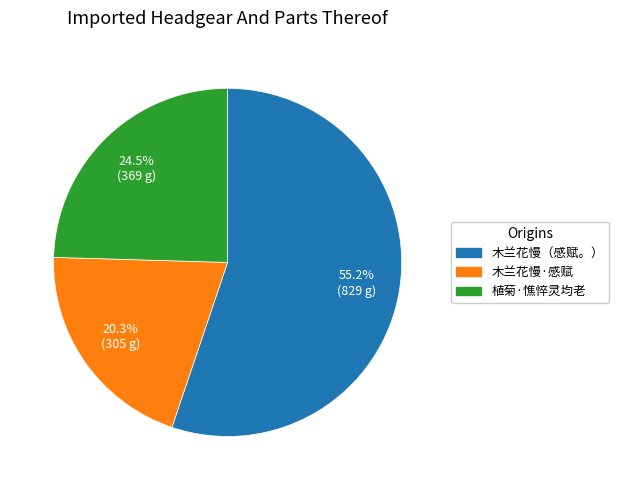

How many slices are in this pie chart?

3